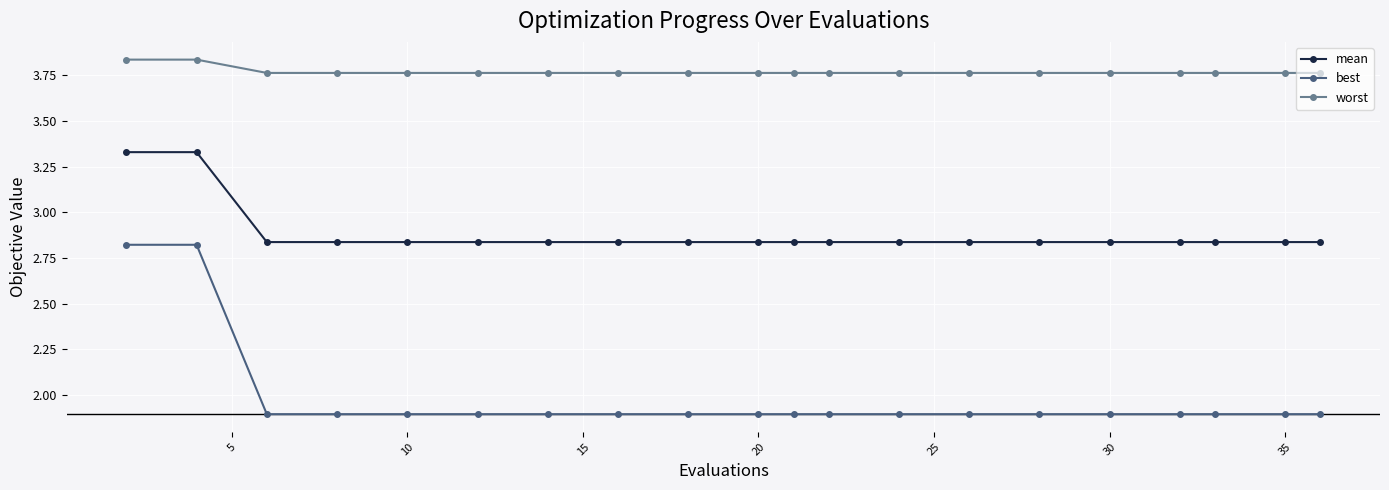

Does the chart have visible grid lines?

Yes